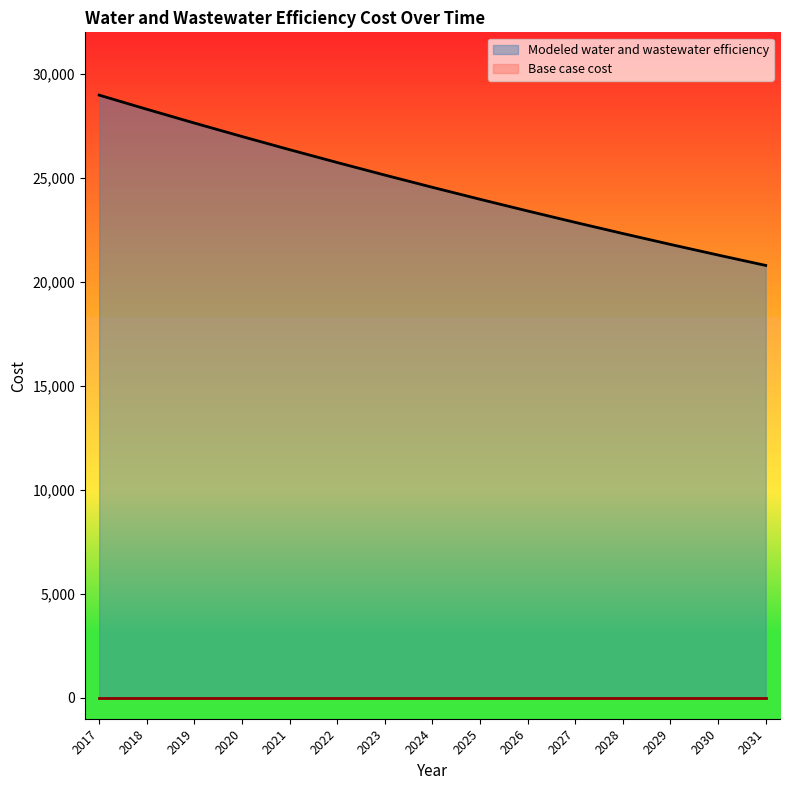

How many distinct data groups are displayed?

2